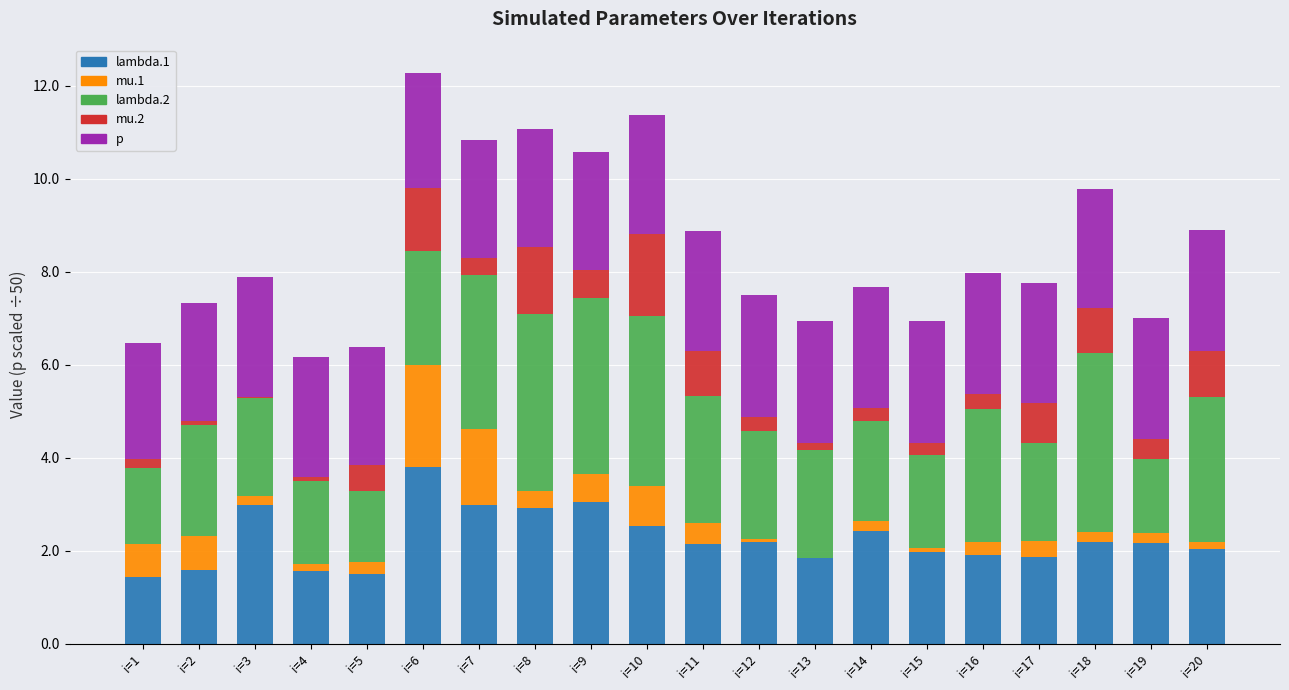

Which category has the highest value in the lambda.1 series?

i=6